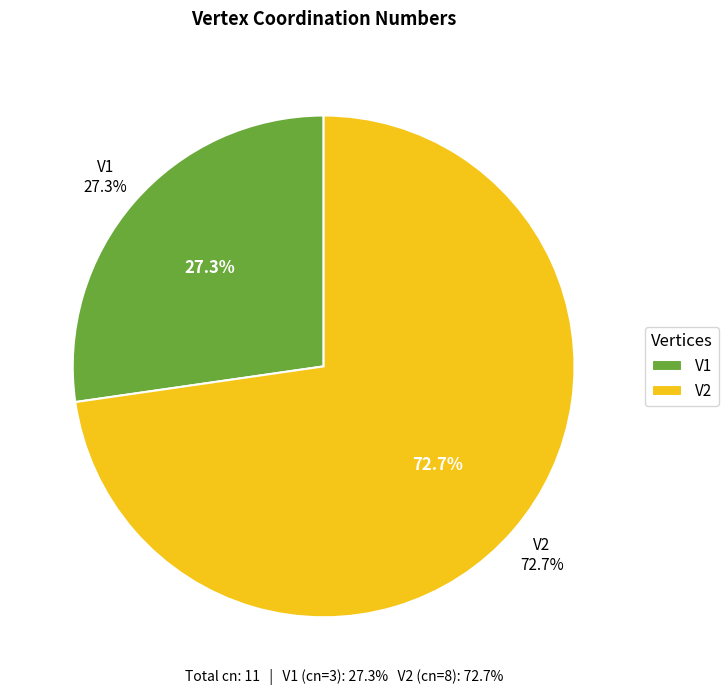

Count the number of slices in the pie.

2